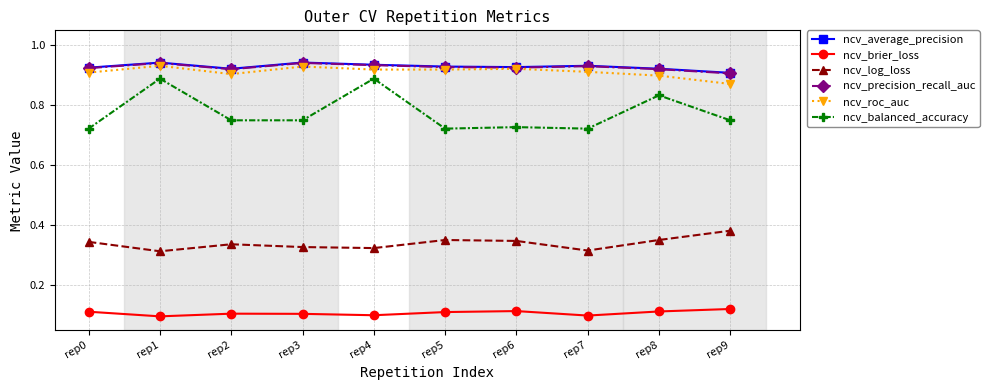

Count the ncv_log_loss values in the range 0 to 1.

10